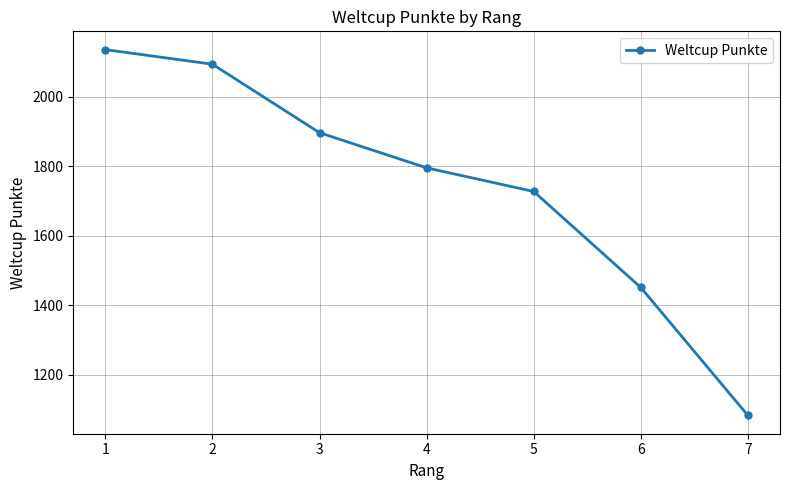

What is the smallest value displayed?

1083